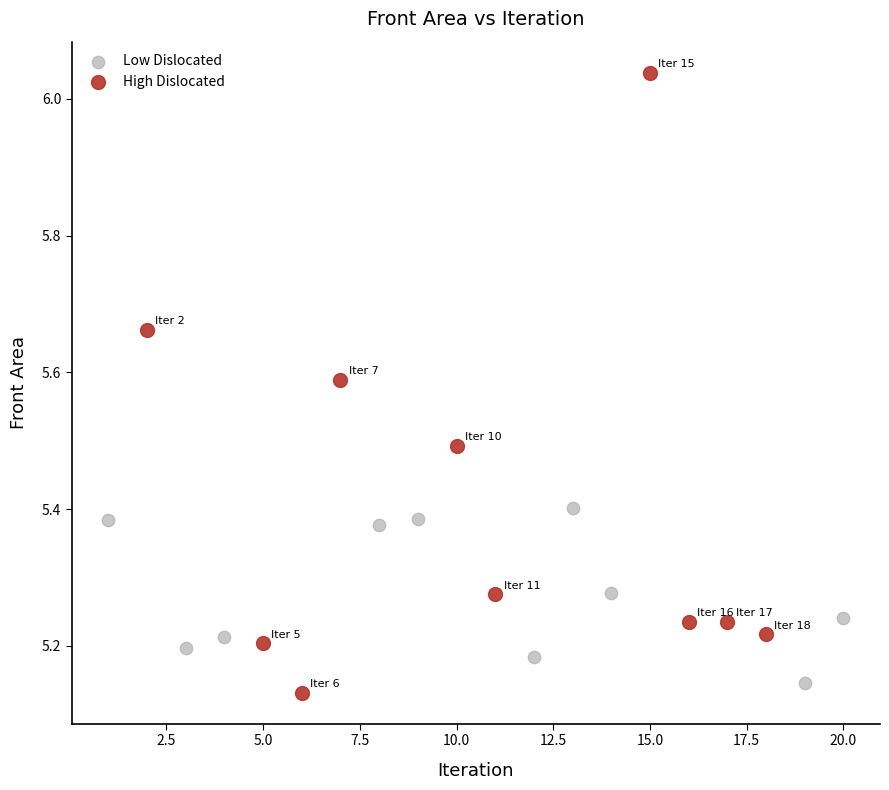

Which series has the largest Y range (max minus min)?

High Dislocated